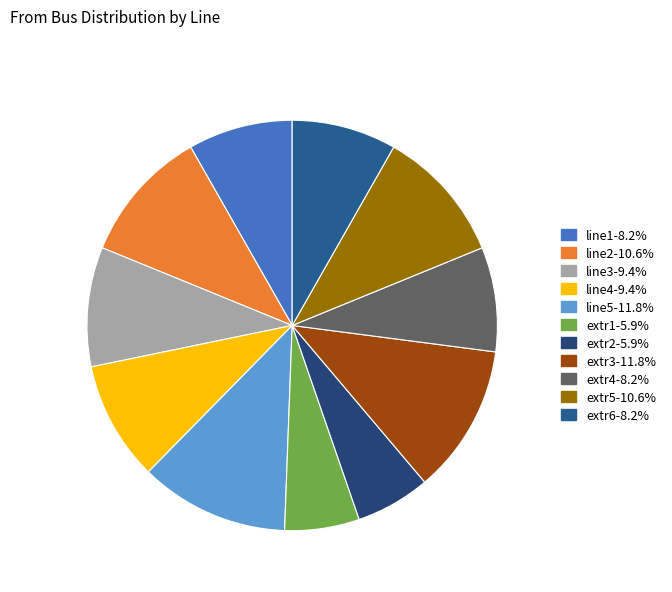

Count the number of slices in the pie.

11